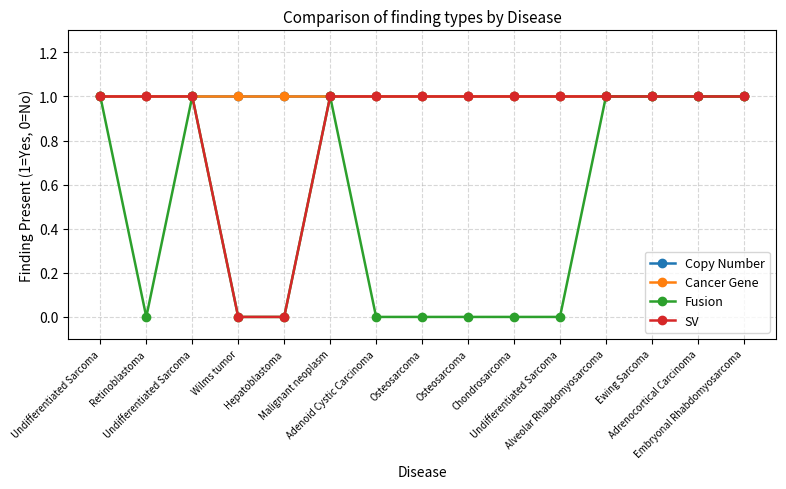

True or false: Cancer Gene and Copy Number intersect in this chart.

False